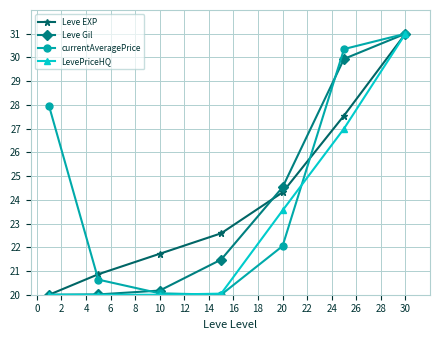

True or false: Leve EXP and Leve Gil intersect in this chart.

True